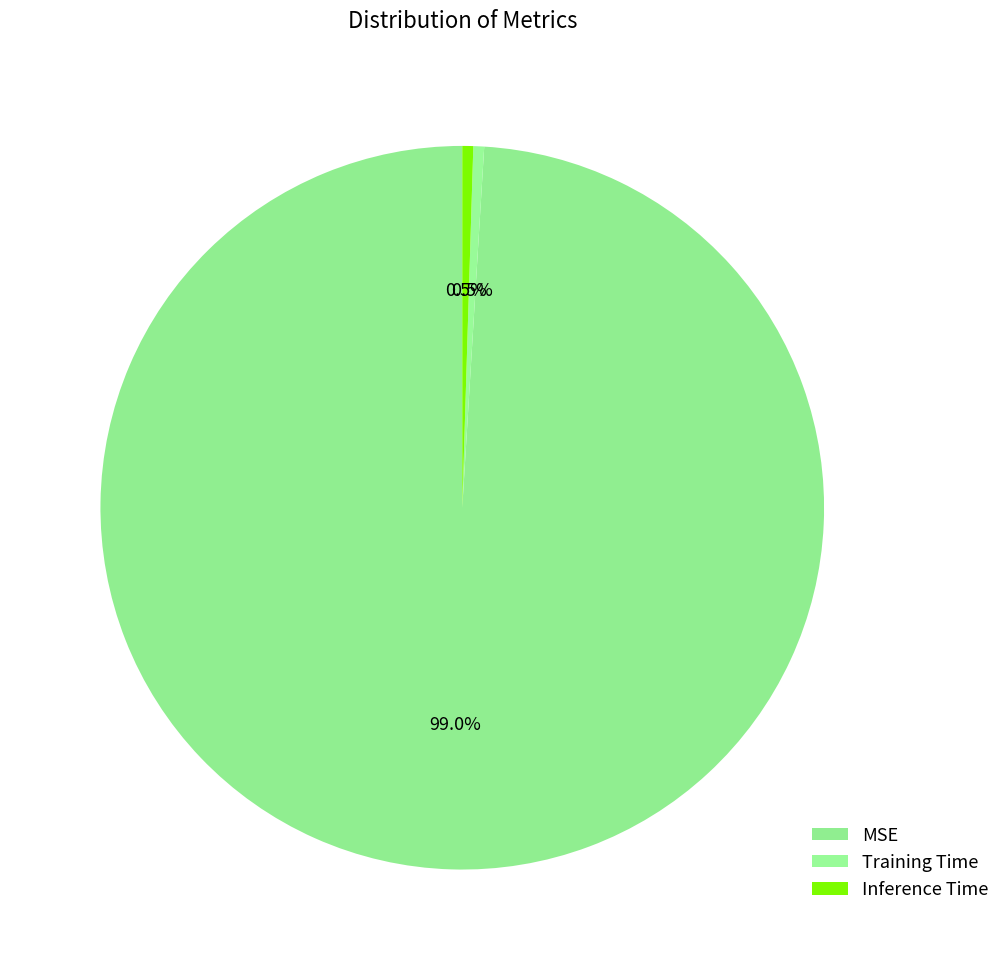

Does MSE represent more than half of the total?

Yes